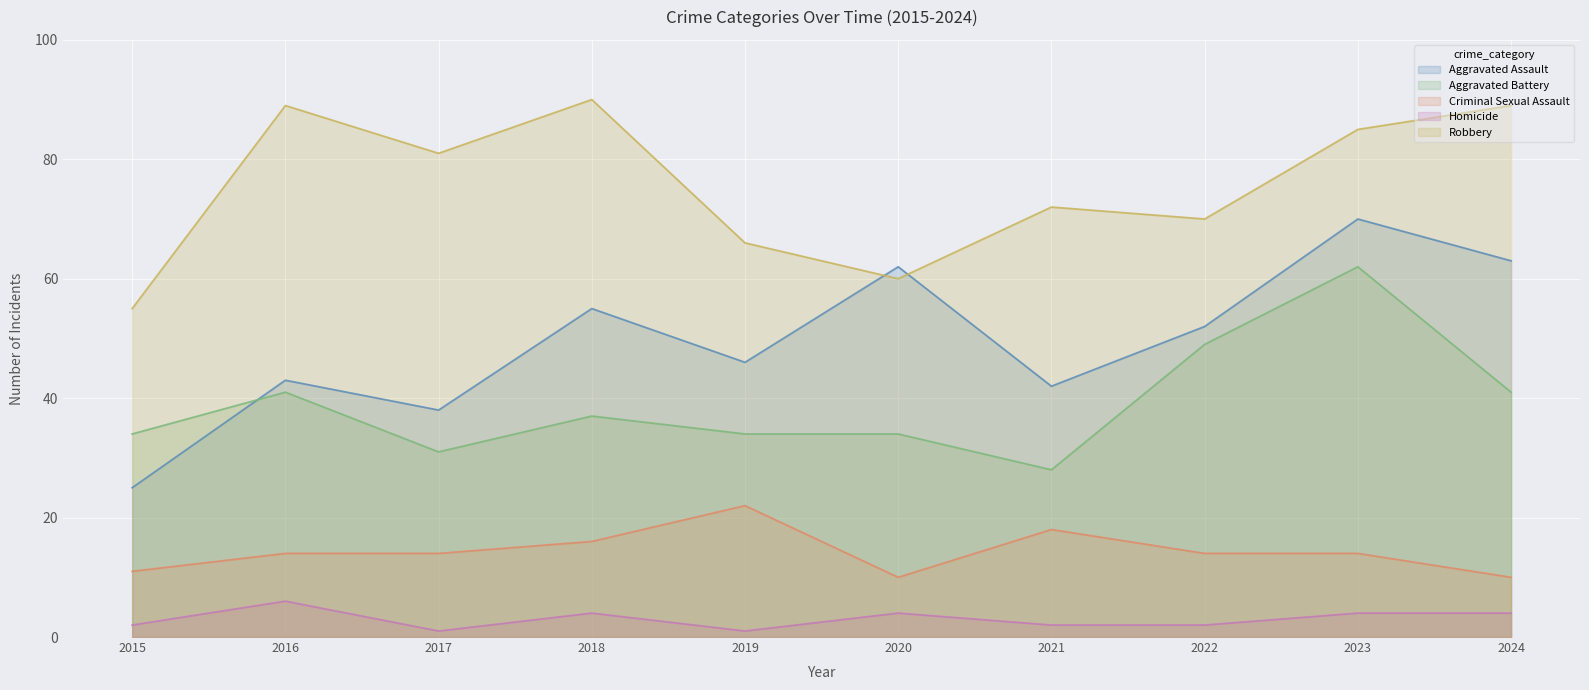

Where is Robbery nearest to the value 72?

2021